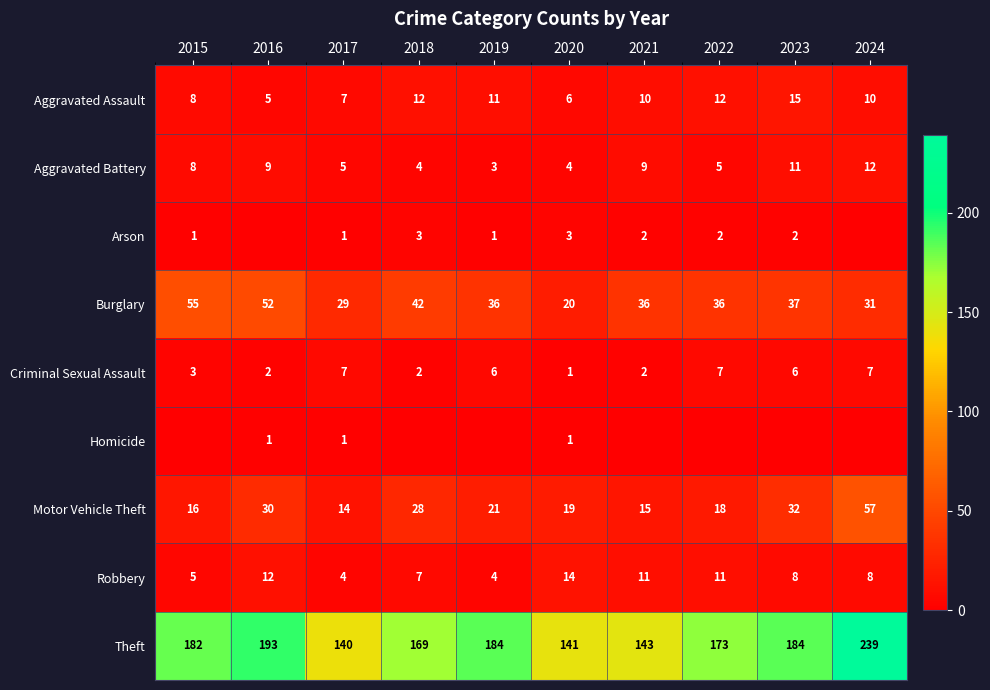

The Aggravated Assault series shows 13 at 2015. True or false?

False